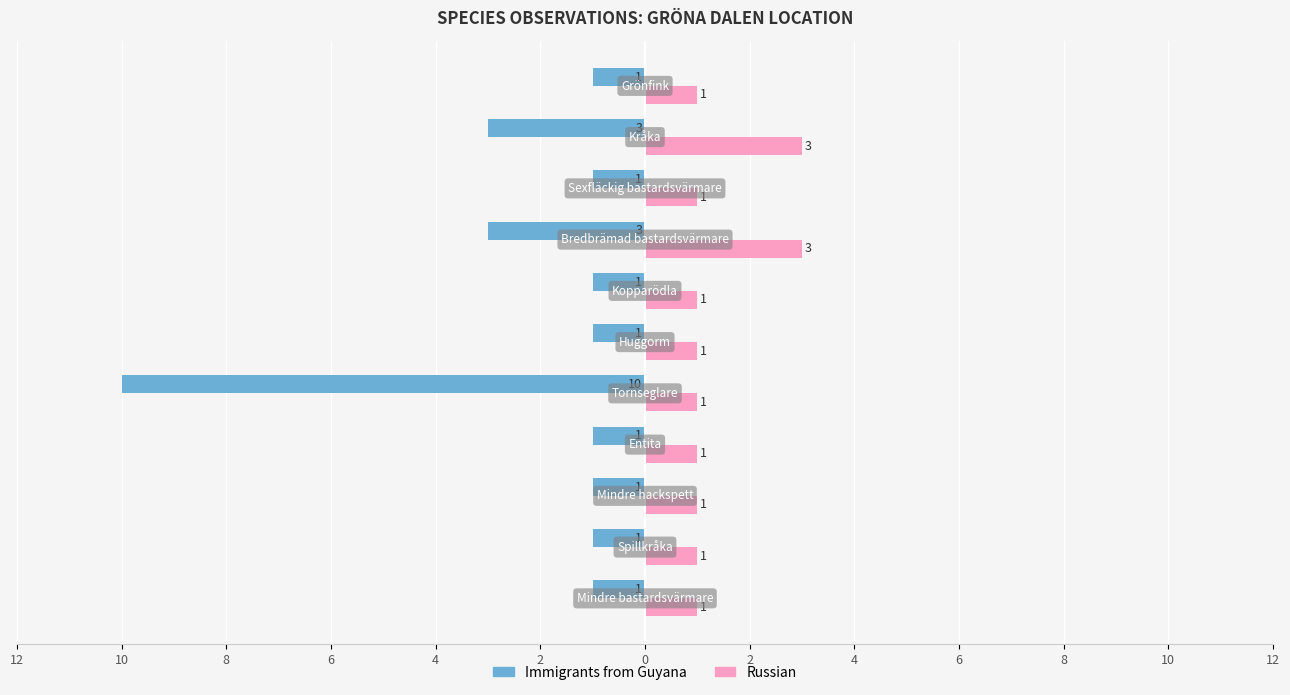

What are all the series names shown in the legend?

Immigrants from Guyana, Russian